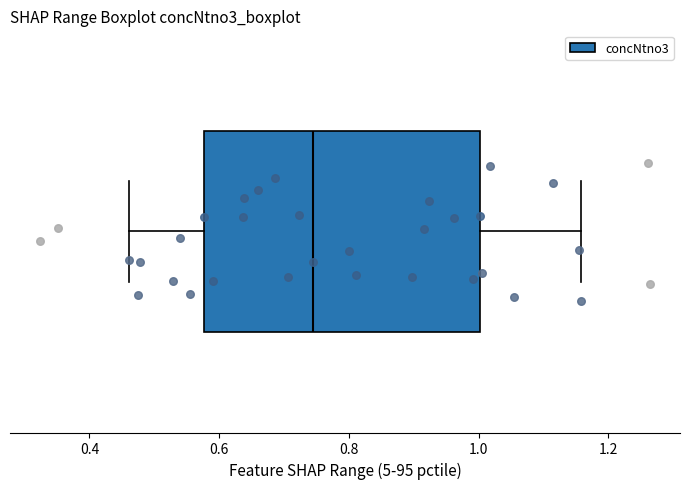

Transcribe this box plot: give where the median line is, the range the box spans, and where the two whiskers end, as read against the x-axis. The values are not printed on the chart, so give them approximately, as read against the axis.

median 0.74, box 0.58 to 1.00, whiskers 0.46 to 1.16